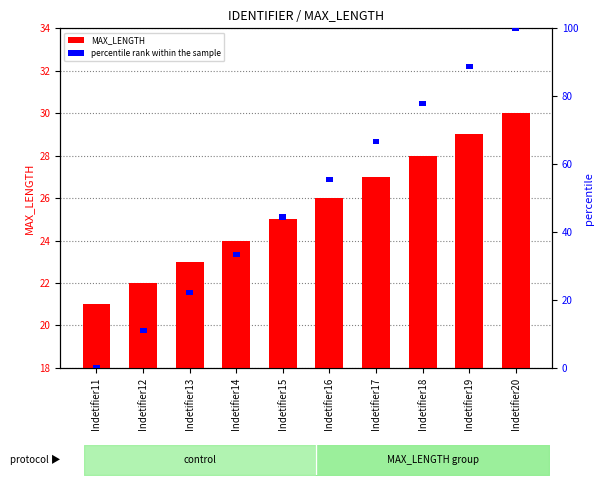

Is the value of percentile rank within the sample at Indetifier13 greater than the value of MAX_LENGTH at Indetifier17?

No